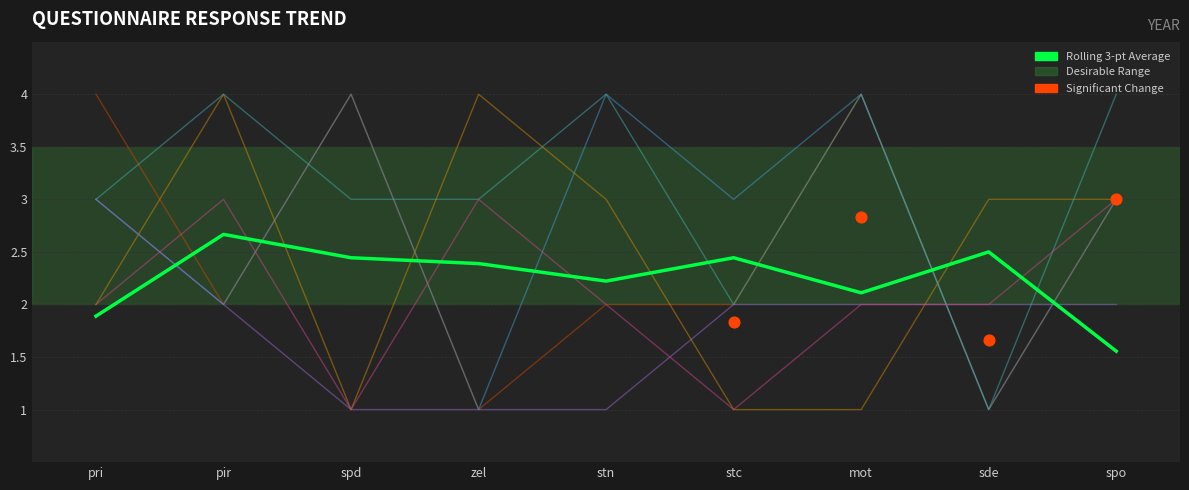

What is the total value across all series at stn?

16